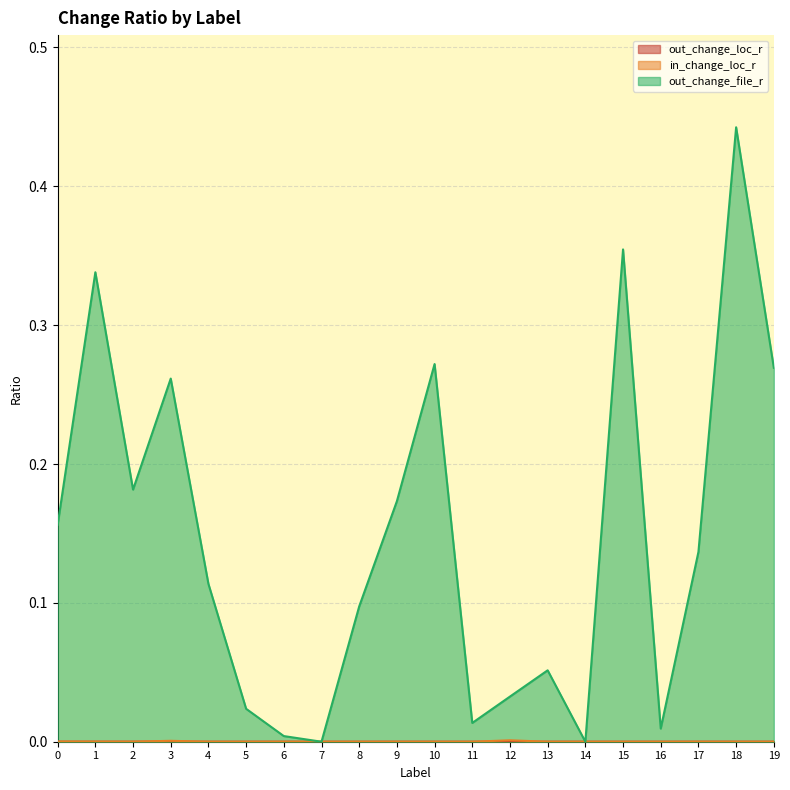

Reading left to right, transcribe all the data shown in this chart.

out_change_loc_r: 0.0	0.0	0.0	0.0	0.0	0.0	0.0	0.0	0.0	0.0	0.0	0.0	0.0	0.0	0.0	0.0	0.0	0.0	0.0	0.0
in_change_loc_r: 0.0	0.0	0.0	0.0	0.0	0.0	0.0	0.0	0.0	0.0	0.0	0.0	0.0	0.0	0.0	0.0	0.0	0.0	0.0	0.0
out_change_file_r: 0.2	0.3	0.2	0.3	0.1	0.0	0.0	0.0	0.1	0.2	0.3	0.0	0.0	0.1	0.0	0.4	0.0	0.1	0.4	0.3